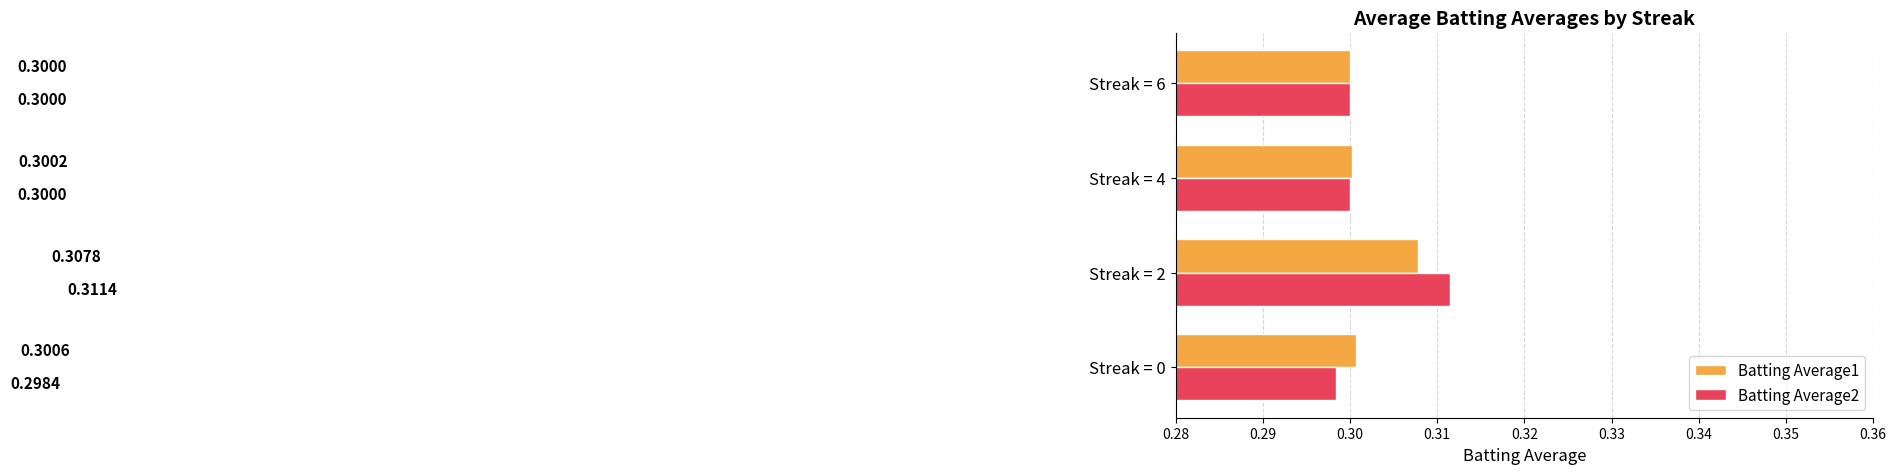

At how many categories does at least one series exceed 0?

4